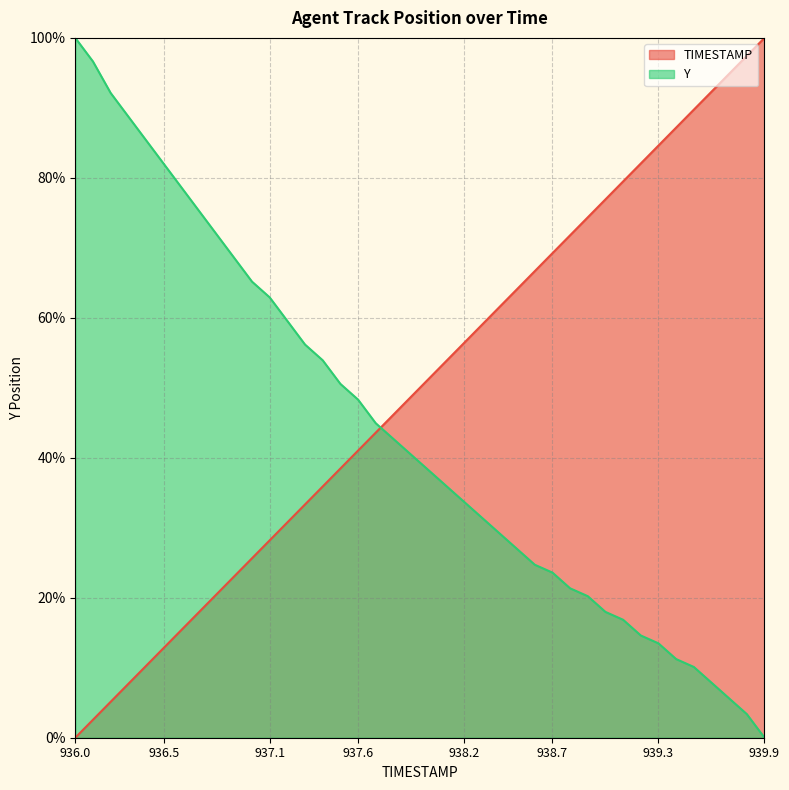

True or false: TIMESTAMP has a value of 84.6 at 939.3.

True